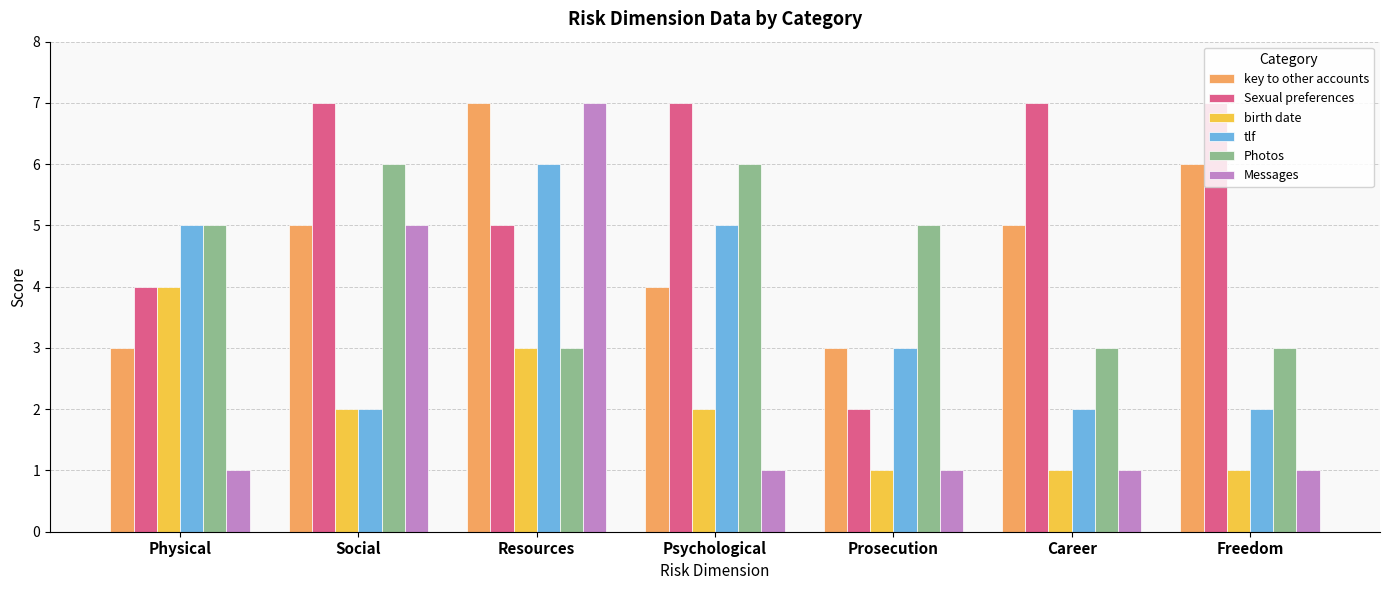

At how many categories does at least one series exceed 3?

7